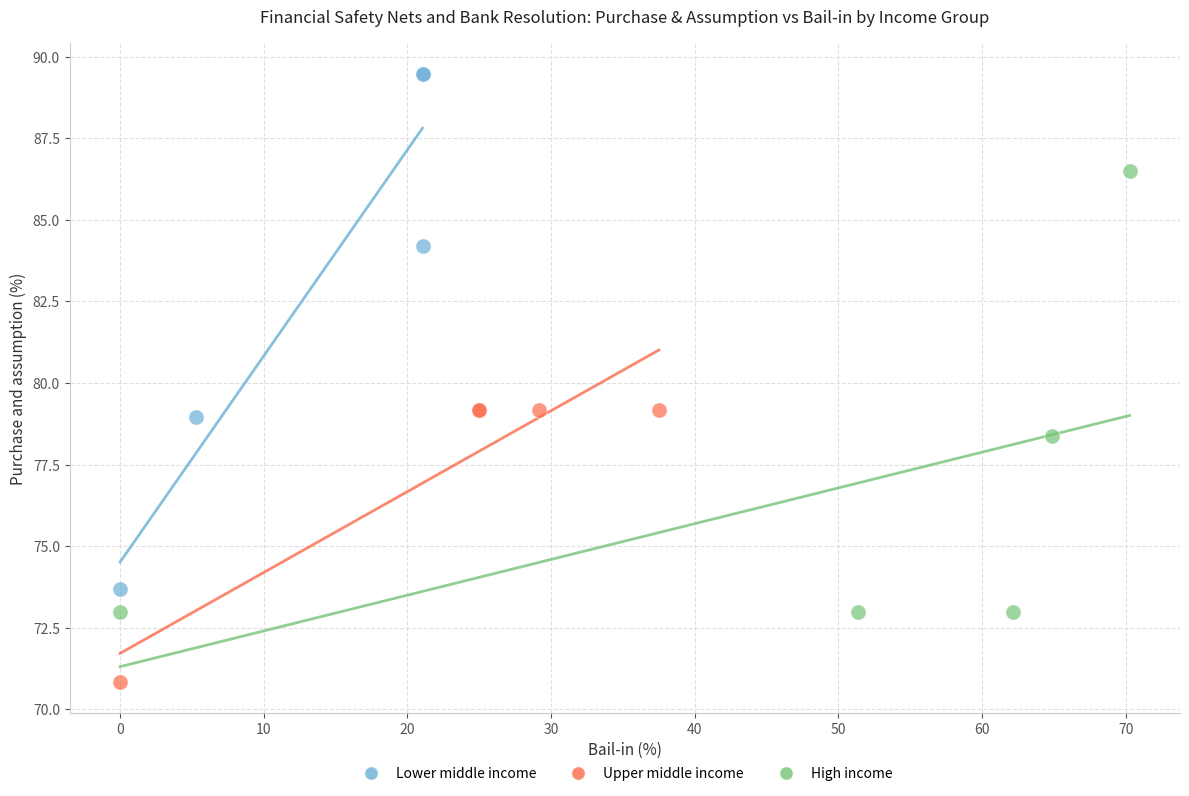

Which series contains the highest Y value?

Lower middle income